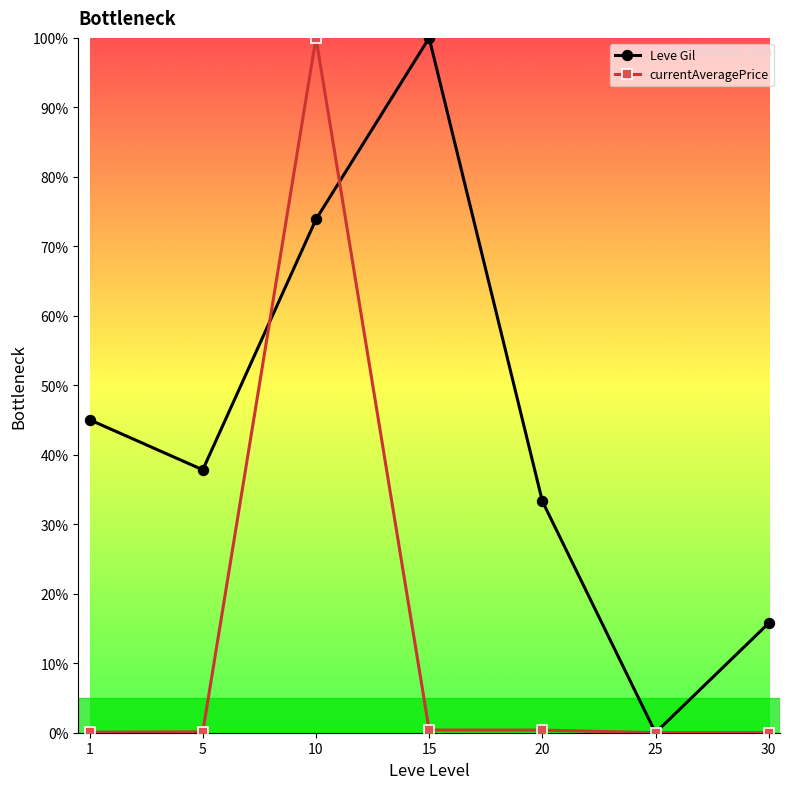

Is this an area chart (filled region under the line)?

No